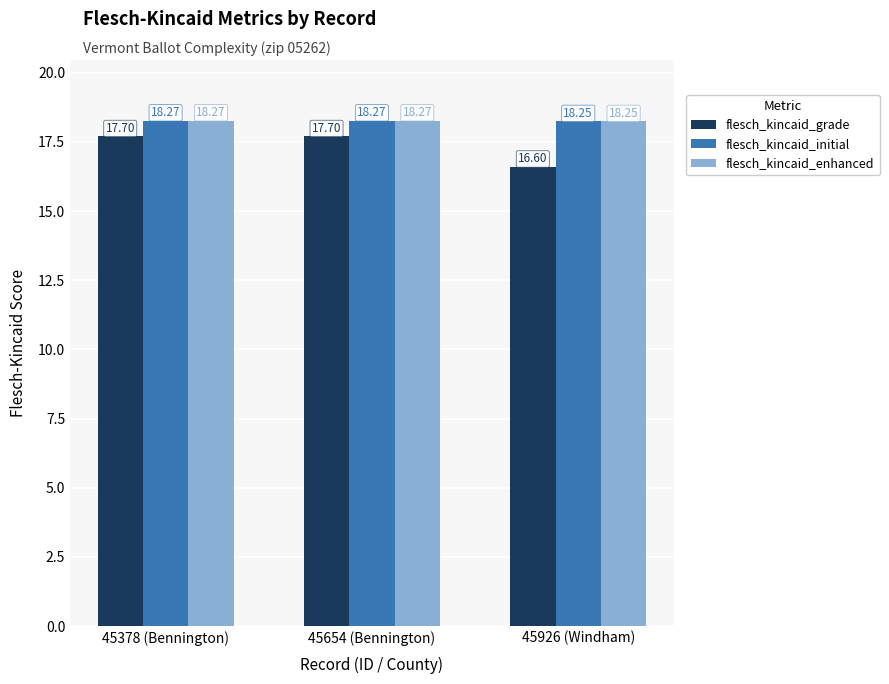

What are all the series names shown in the legend?

flesch_kincaid_grade, flesch_kincaid_initial, flesch_kincaid_enhanced